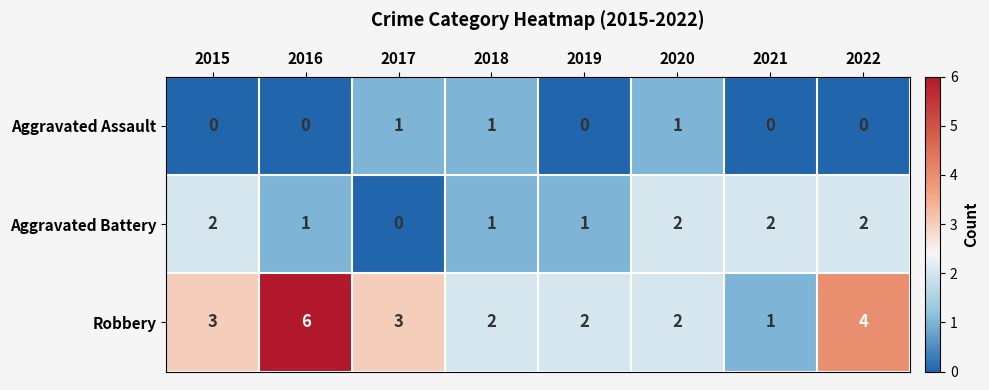

List the series in order of their peak value, highest first.

Robbery, Aggravated Battery, Aggravated Assault